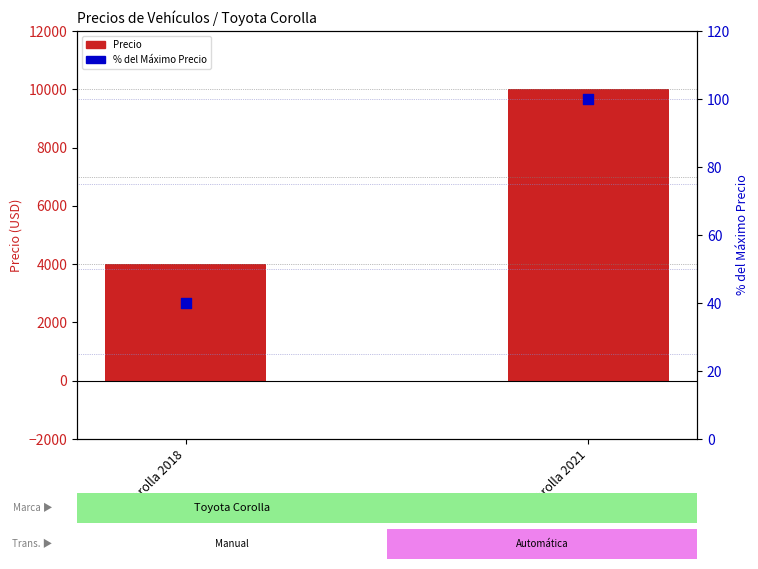

Which series contains the lowest Y value?

% del Máximo Precio